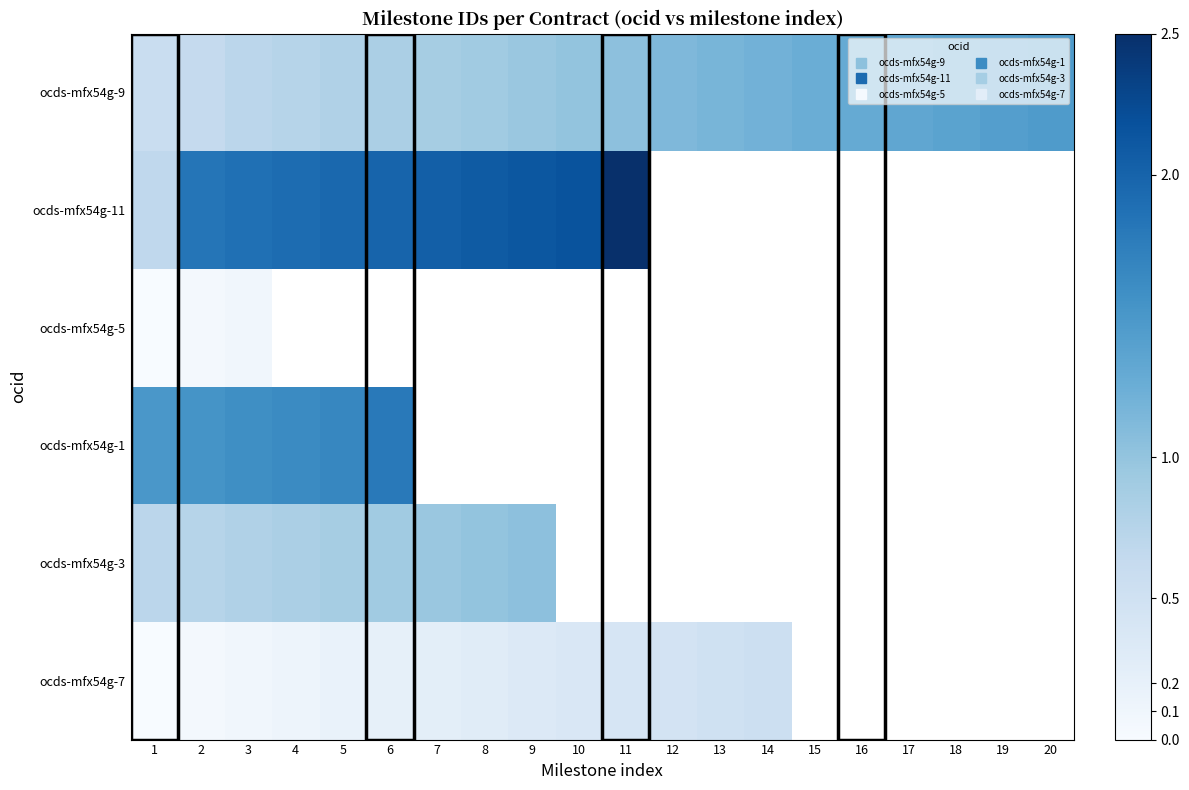

Which has a higher value, 18 or 16?

18